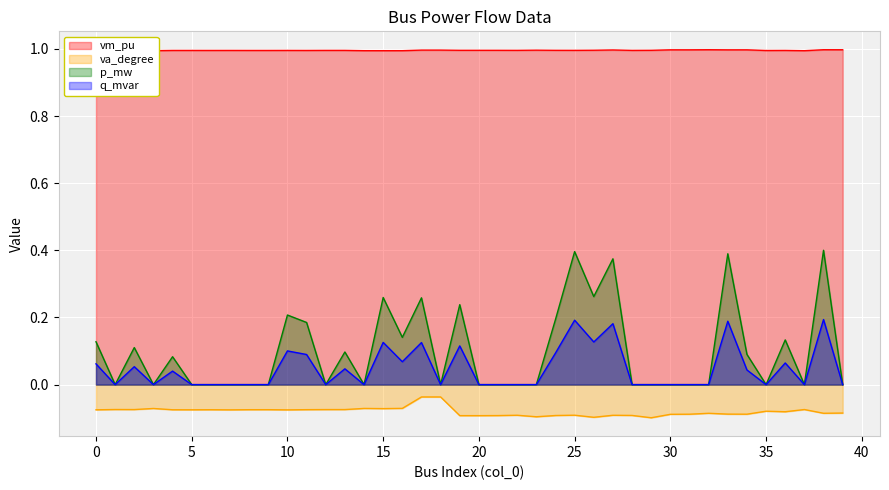

How many lines are shown in the chart?

4